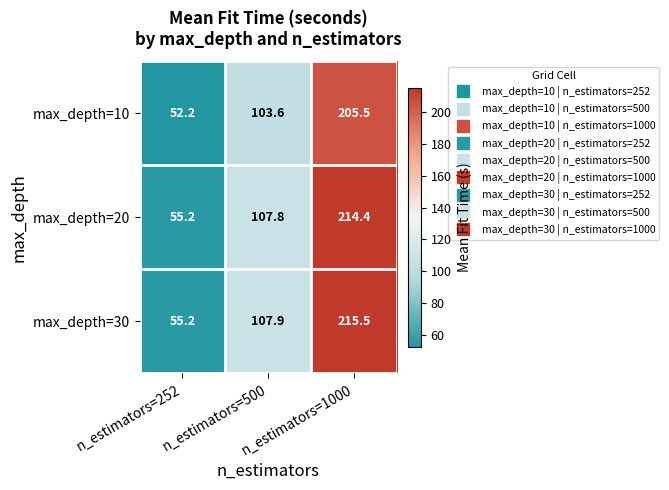

What is the maximum value shown in the chart?

215.5